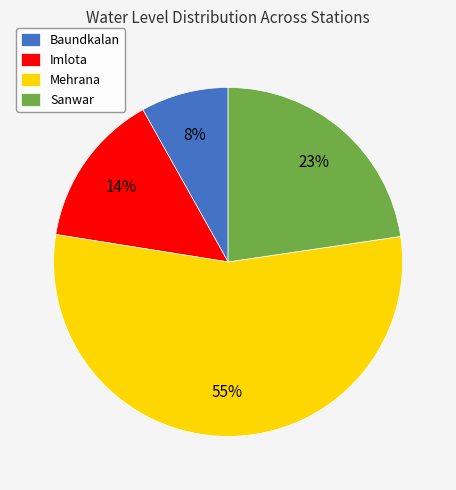

Rank the categories by value from highest to lowest.

Mehrana, Sanwar, Imlota, Baundkalan